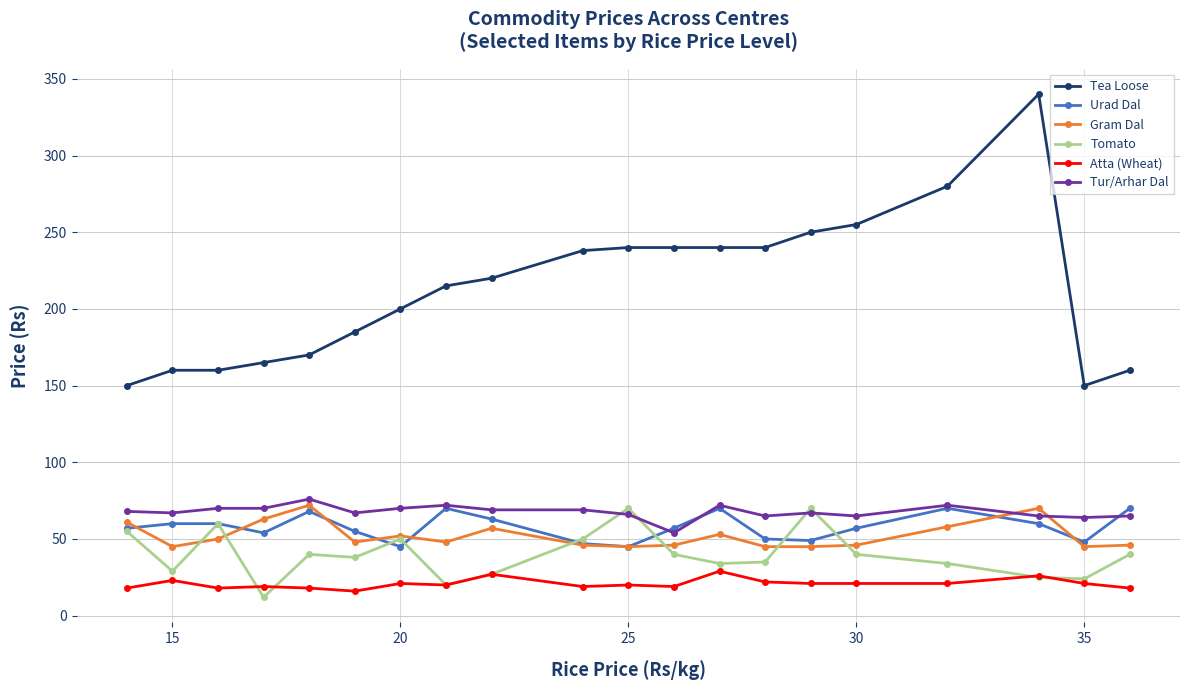

What is the smallest value displayed?

12